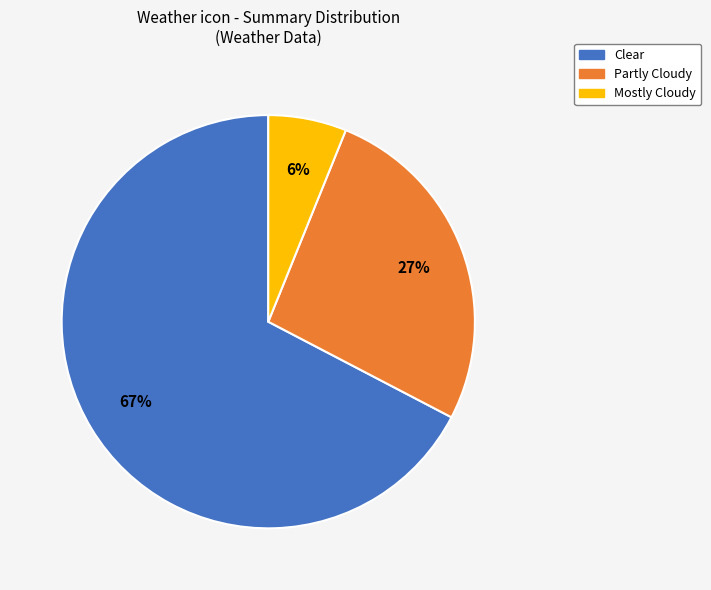

To the nearest percent, what is the combined percentage of Mostly Cloudy and Partly Cloudy?

33%